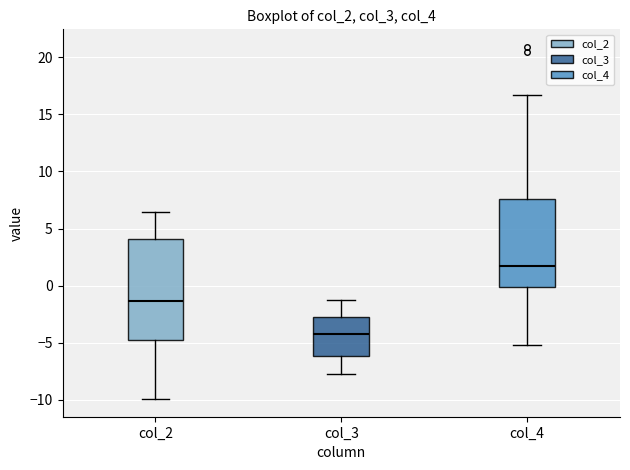

Where does the lower whisker of the box for col_3 end on the y-axis? The values are not printed on the chart, so give them approximately, as read against the axis.

-7.5